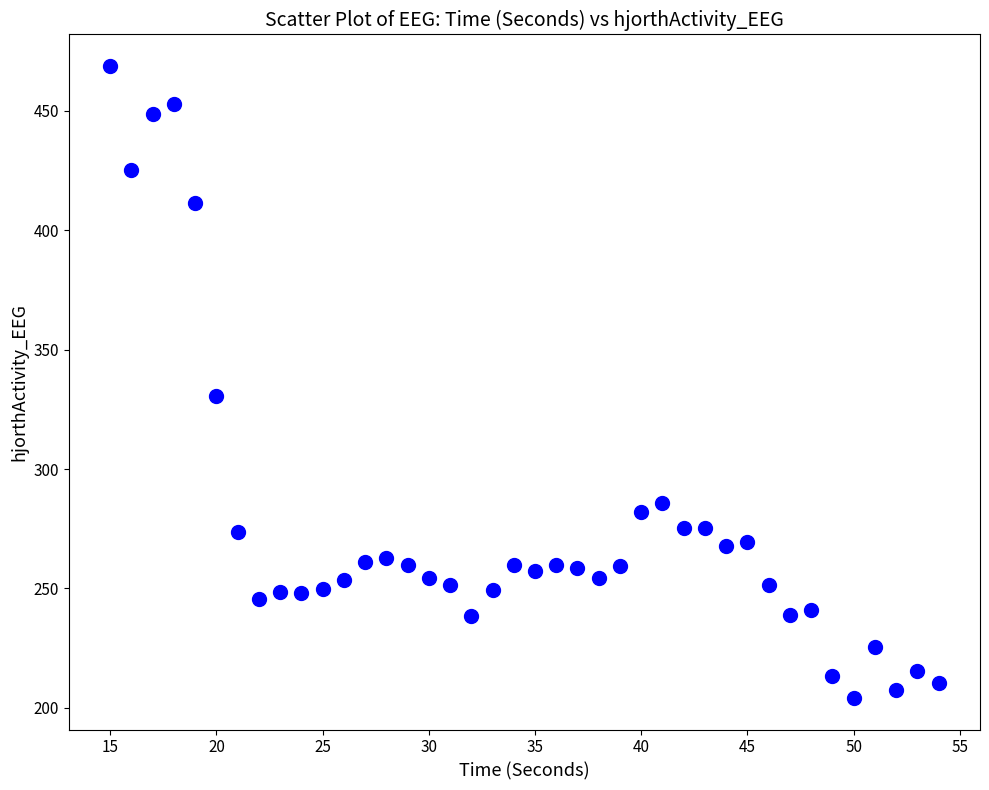

What Y value in the scatter plot is closest to 336?

330.6